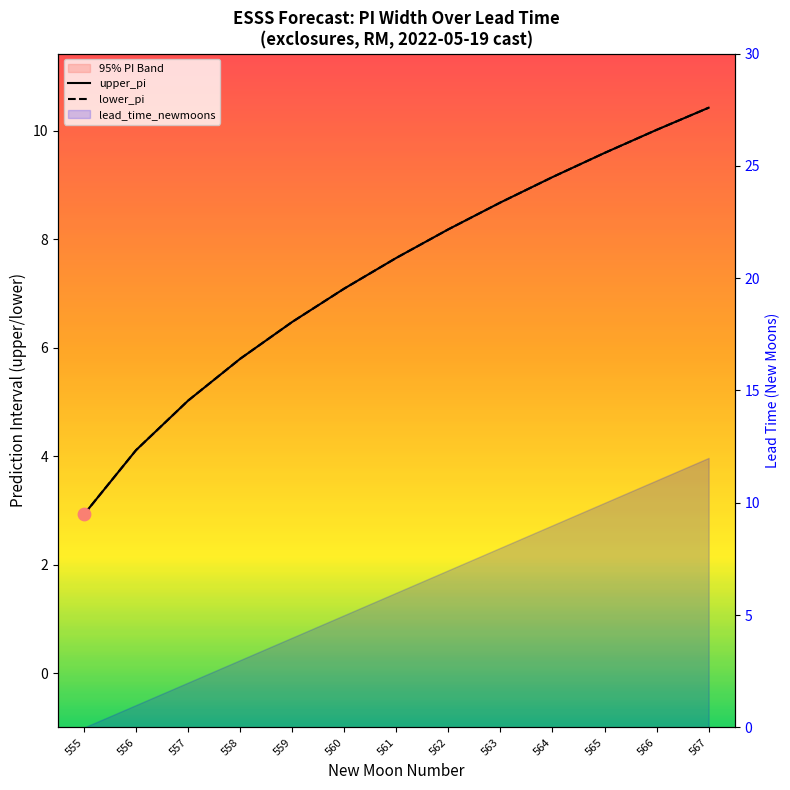

What is the total value across all series at 560?

14.2